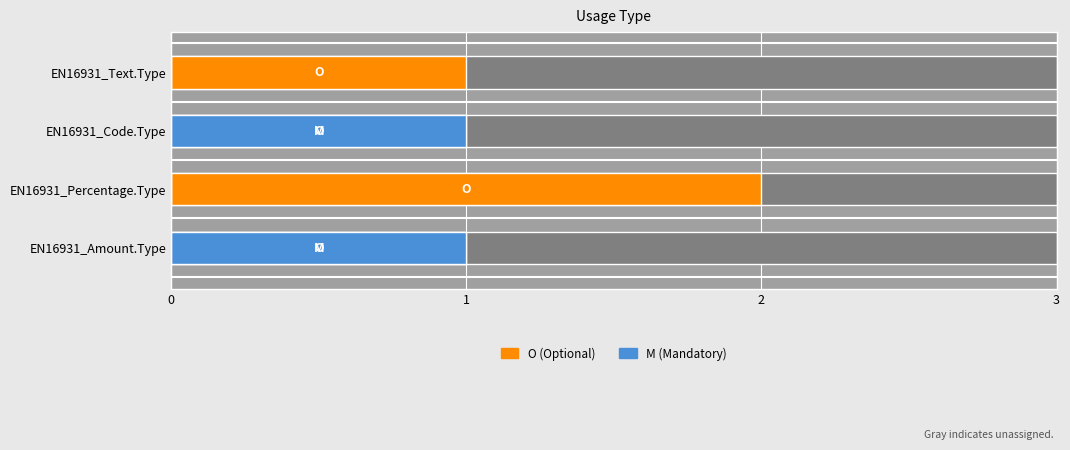

Does the chart contain any negative values?

No